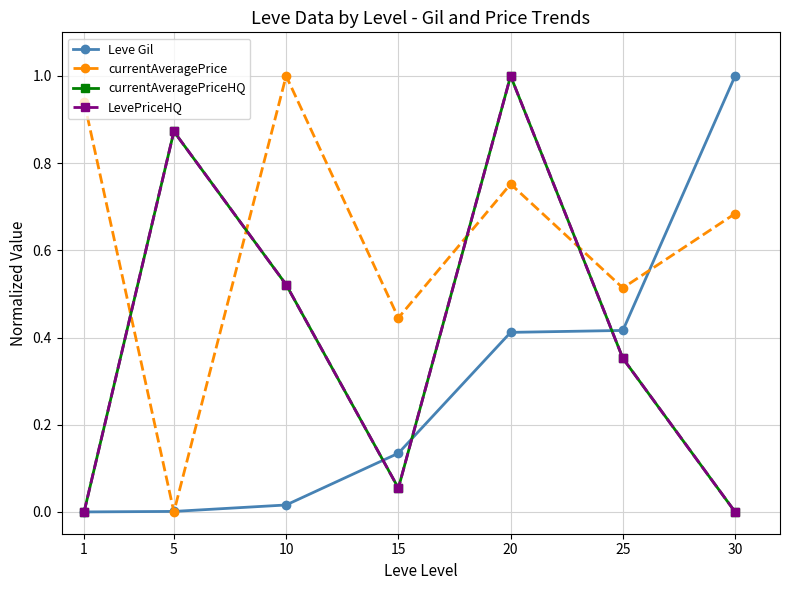

Is it true that currentAveragePrice equals 0.0 at 5?

True